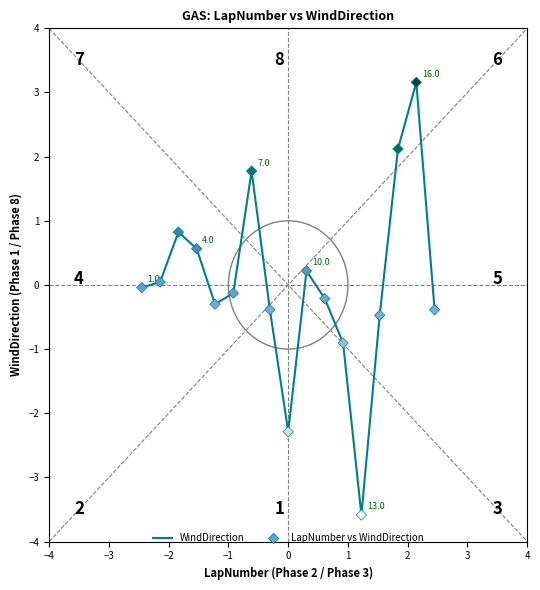

What is the minimum value shown in the chart?

-3.6